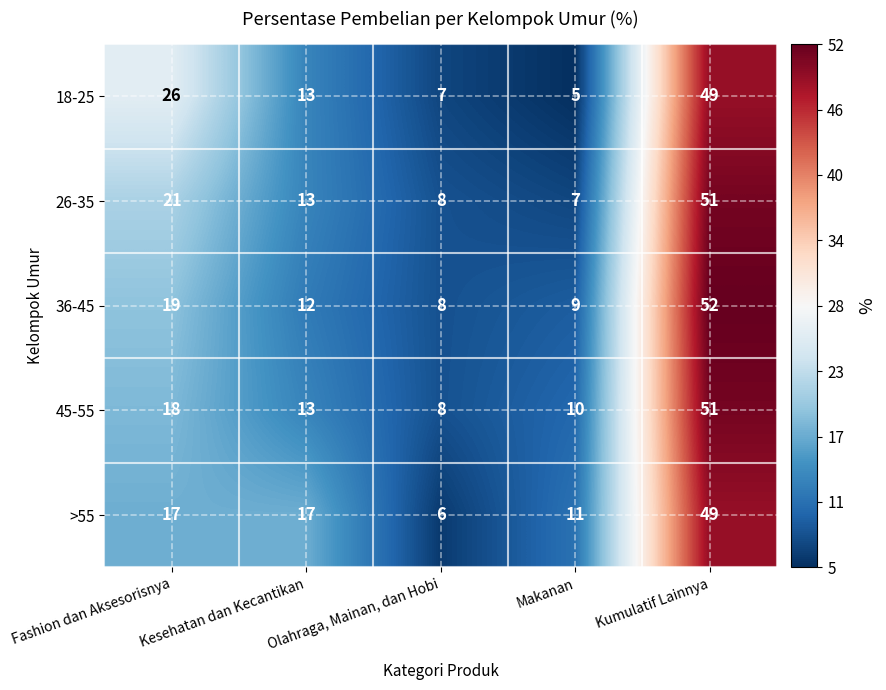

How many data points in >55 are less than 17?

2